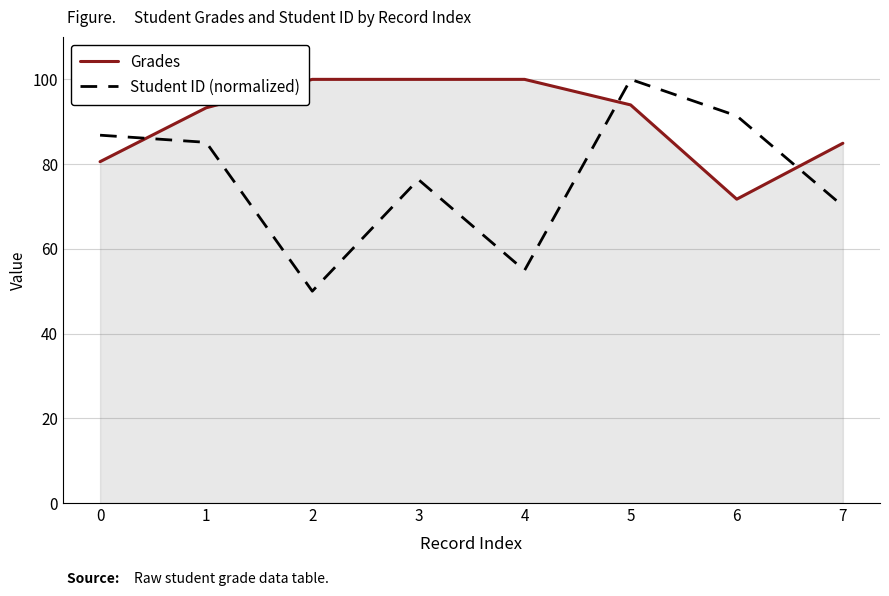

The value of Student ID (normalized) at 7 is 70.1. True or false?

True